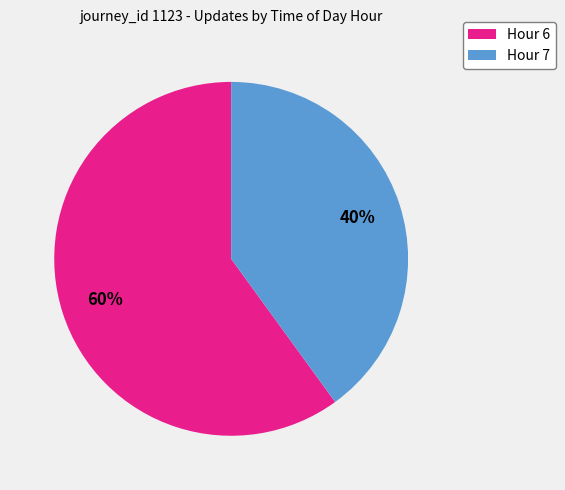

The Hour 6 slice represents 67% of the pie. True or false?

False